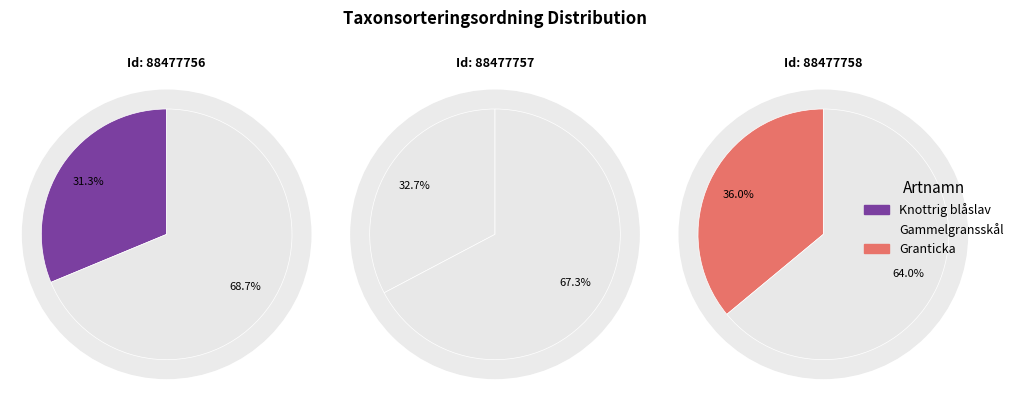

Combined, what portion of the pie is Gammelgransskål and Granticka?

68.7%